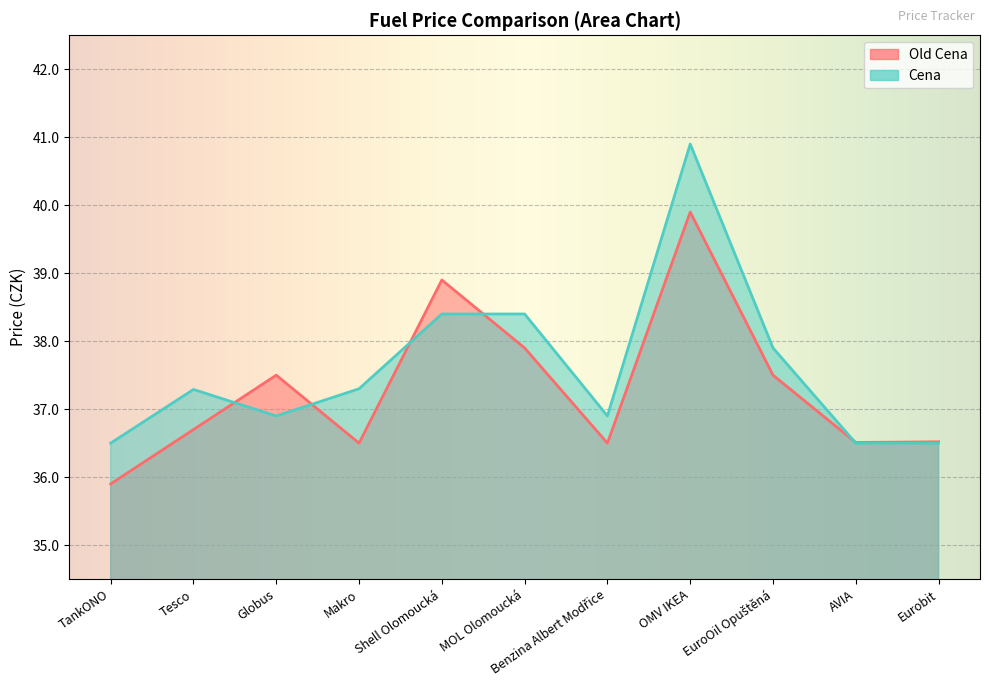

Rank the series at Benzina Albert Modřice from lowest to highest value.

Old Cena, Cena